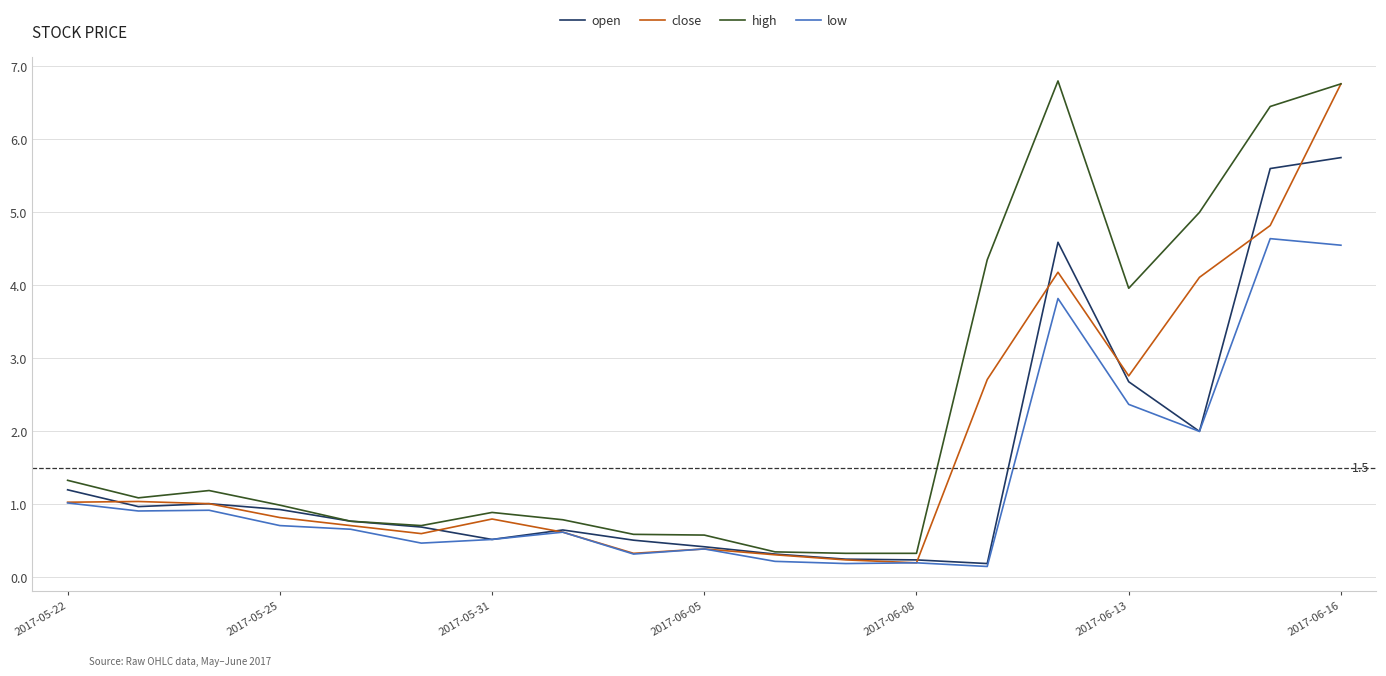

What are all the series names shown in the legend?

open, close, high, low